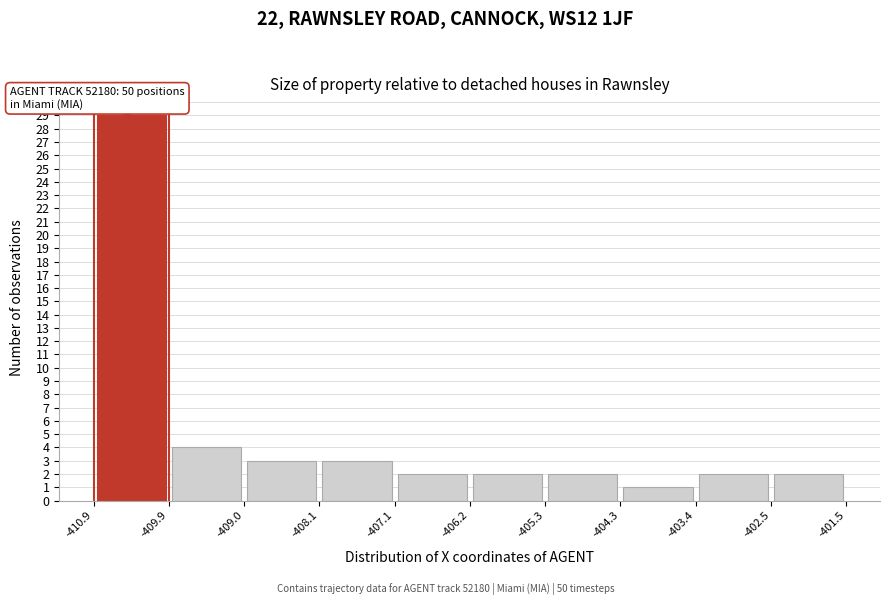

Over which range of the x-axis is the bar tallest?

-410.9 to -409.9